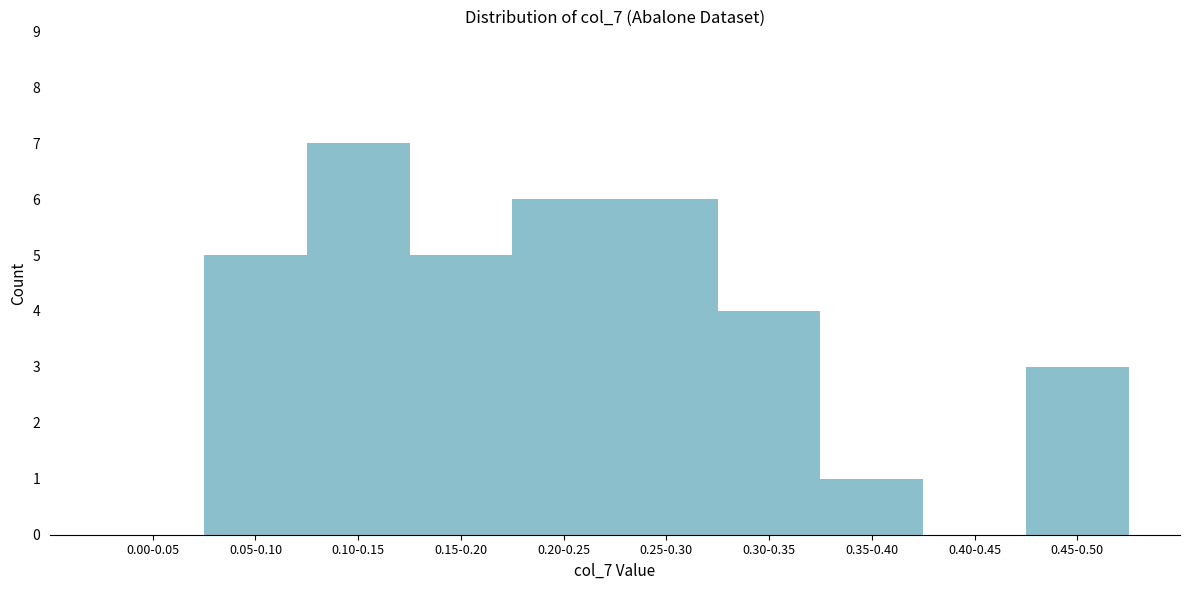

Reading left to right, extract all data points from this chart.

0.00-0.05=0	0.05-0.10=5	0.10-0.15=7	0.15-0.20=5	0.20-0.25=6	0.25-0.30=6	0.30-0.35=4	0.35-0.40=1	0.40-0.45=0	0.45-0.50=3